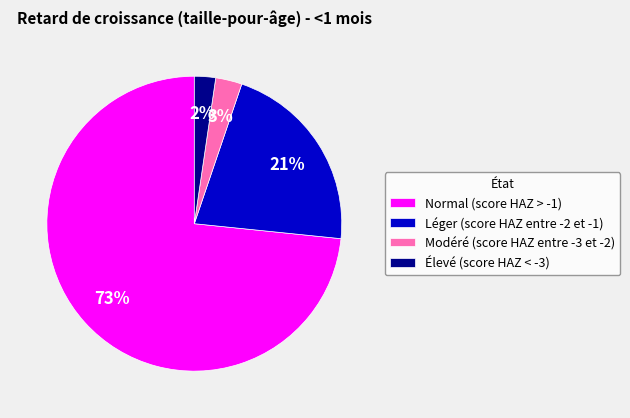

Is there any slice that represents more than half of the pie?

Yes